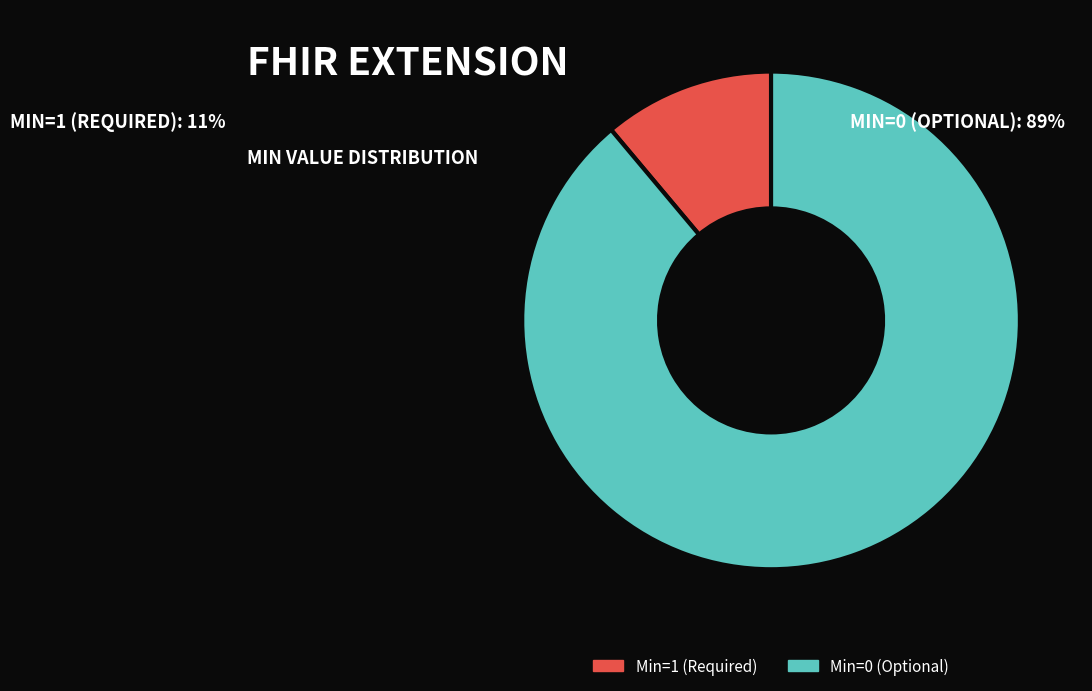

Which has a higher value, Min=0 (Optional) or Min=1 (Required)?

Min=0 (Optional)